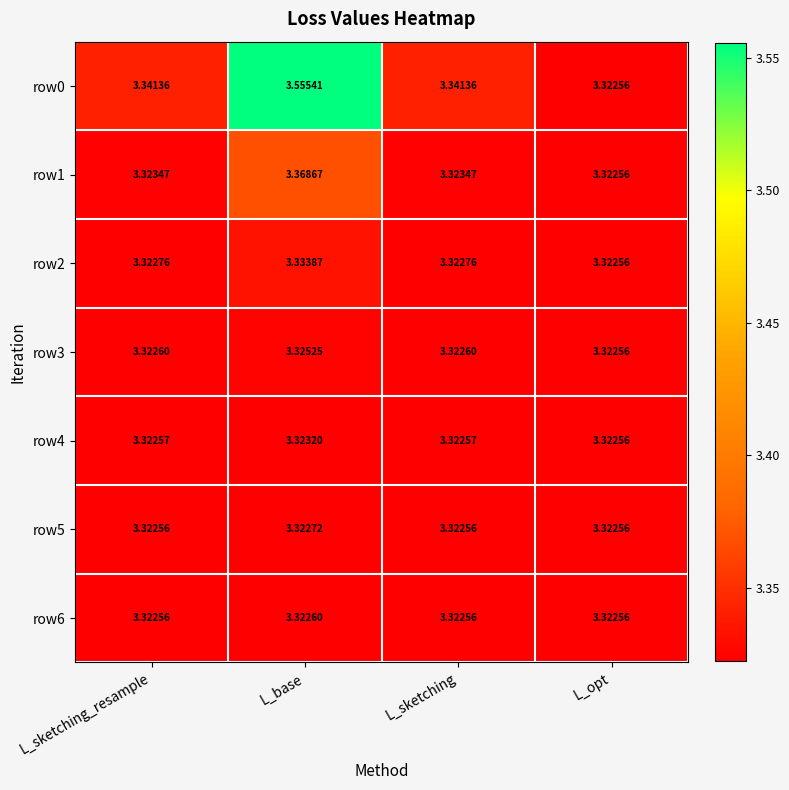

At L_base, list the series in order from smallest to largest.

row6, row5, row4, row3, row2, row1, row0